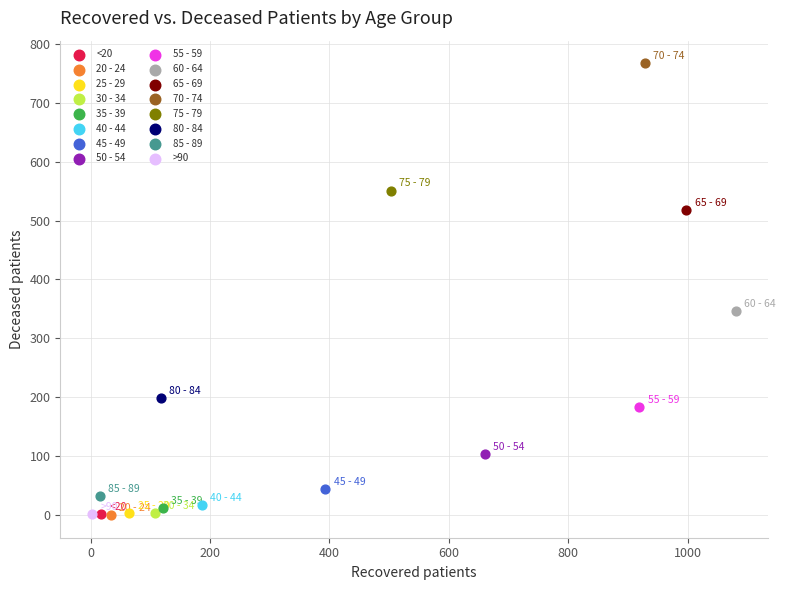

What are all the series names shown in the legend?

<20, 20 - 24, 25 - 29, 30 - 34, 35 - 39, 40 - 44, 45 - 49, 50 - 54, 55 - 59, 60 - 64, 65 - 69, 70 - 74, 75 - 79, 80 - 84, 85 - 89, >90